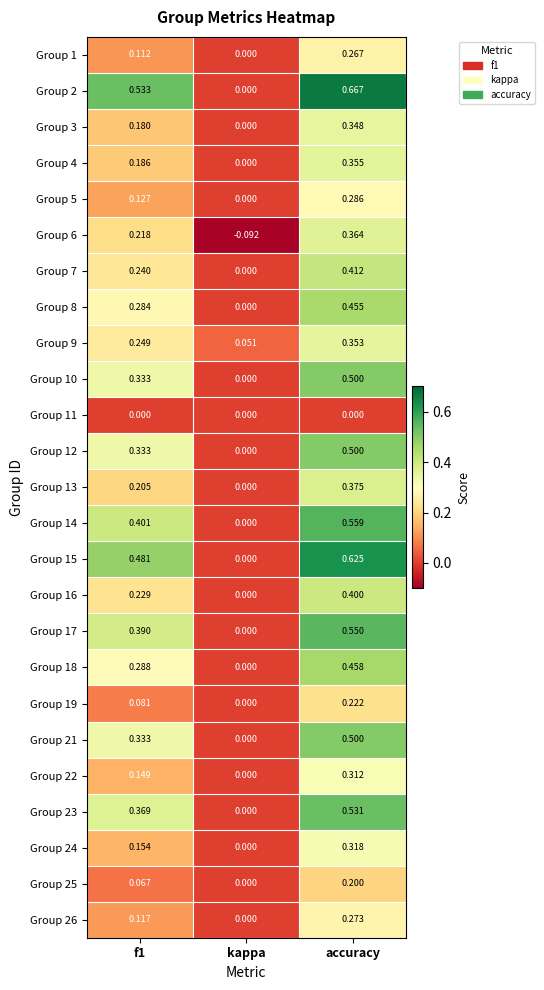

Where is Group 4 nearest to the value 0?

kappa